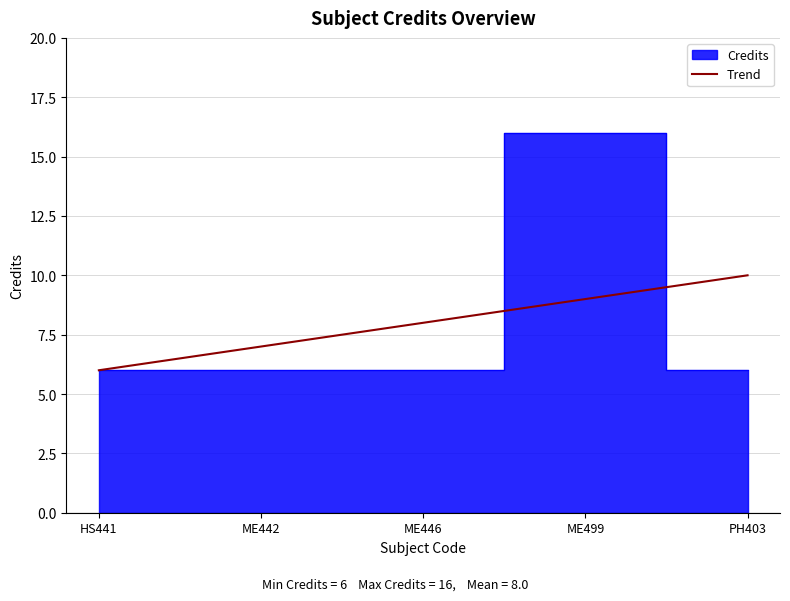

What is the difference between the maximum and minimum values?

10